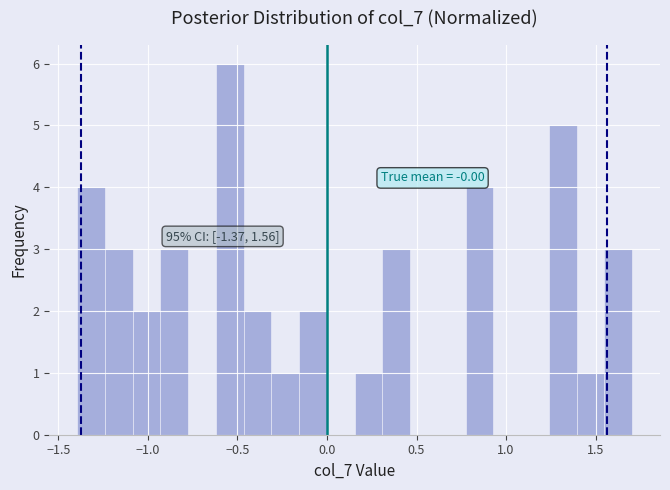

Read against the x-axis, roughly where is the centre of the tallest bar?

-0.55